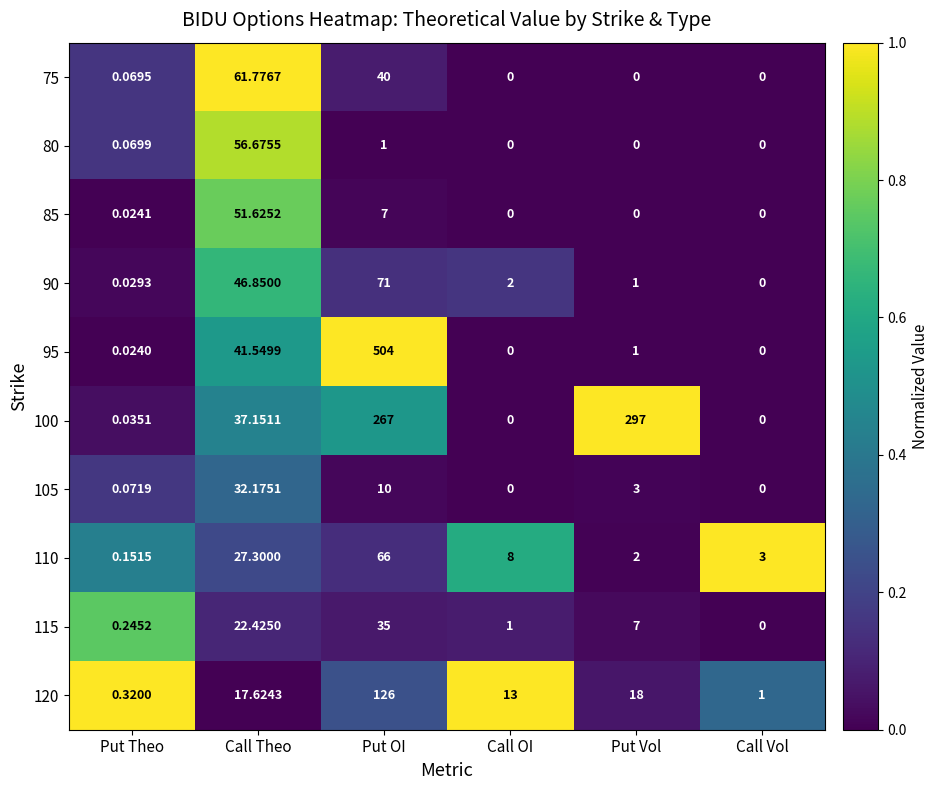

At which label does 110 reach its peak?

Put OI